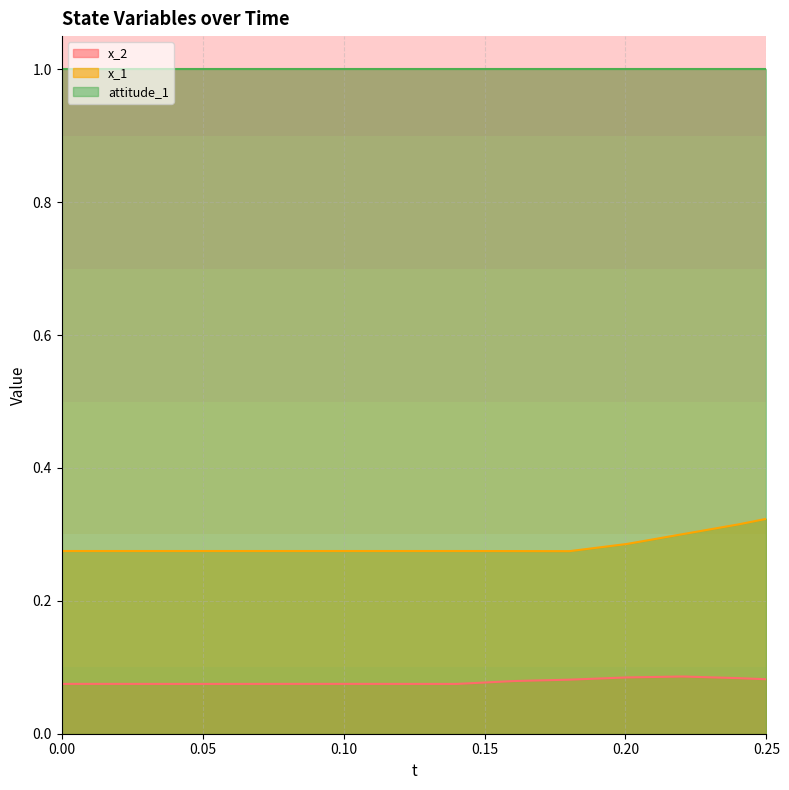

Count the number of data series in this chart.

3